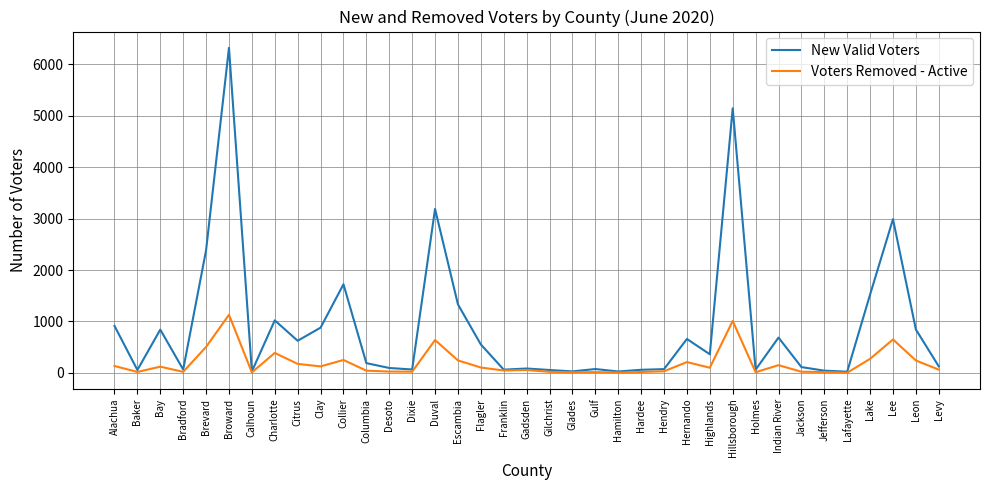

Which series has the largest total across all categories?

New Valid Voters